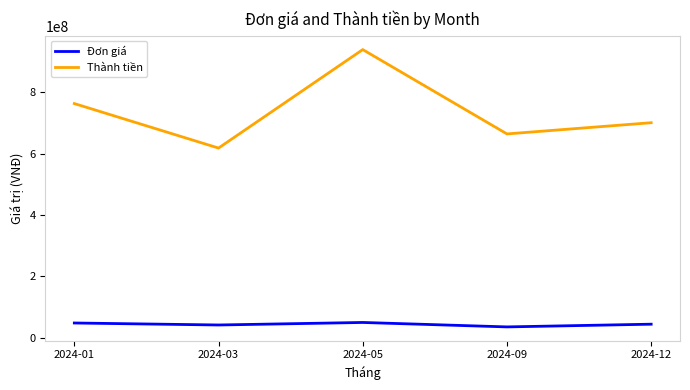

At which label is Thành tiền closest to 778759669?

2024-01